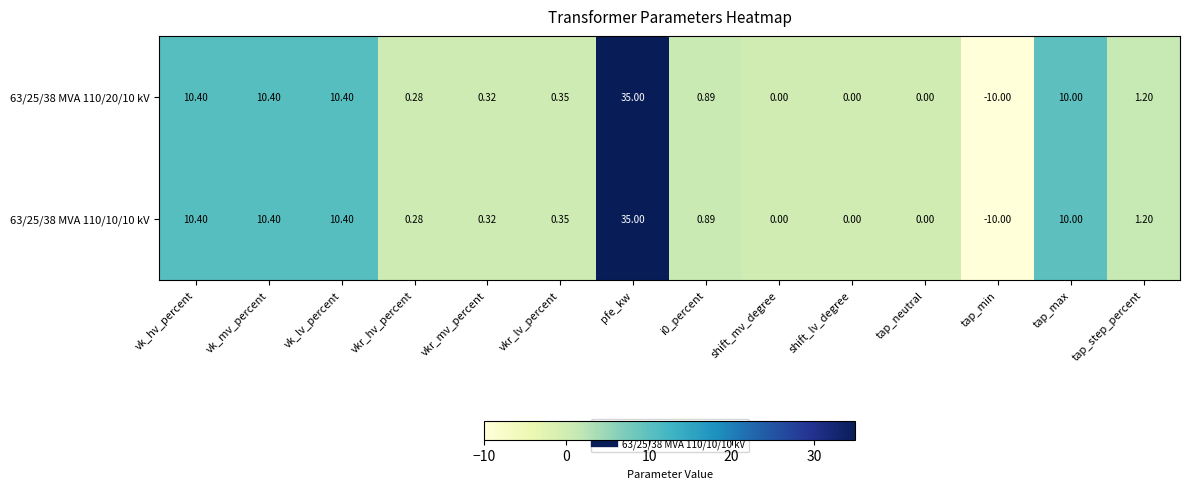

At which category is the sum across all series the highest?

pfe_kw